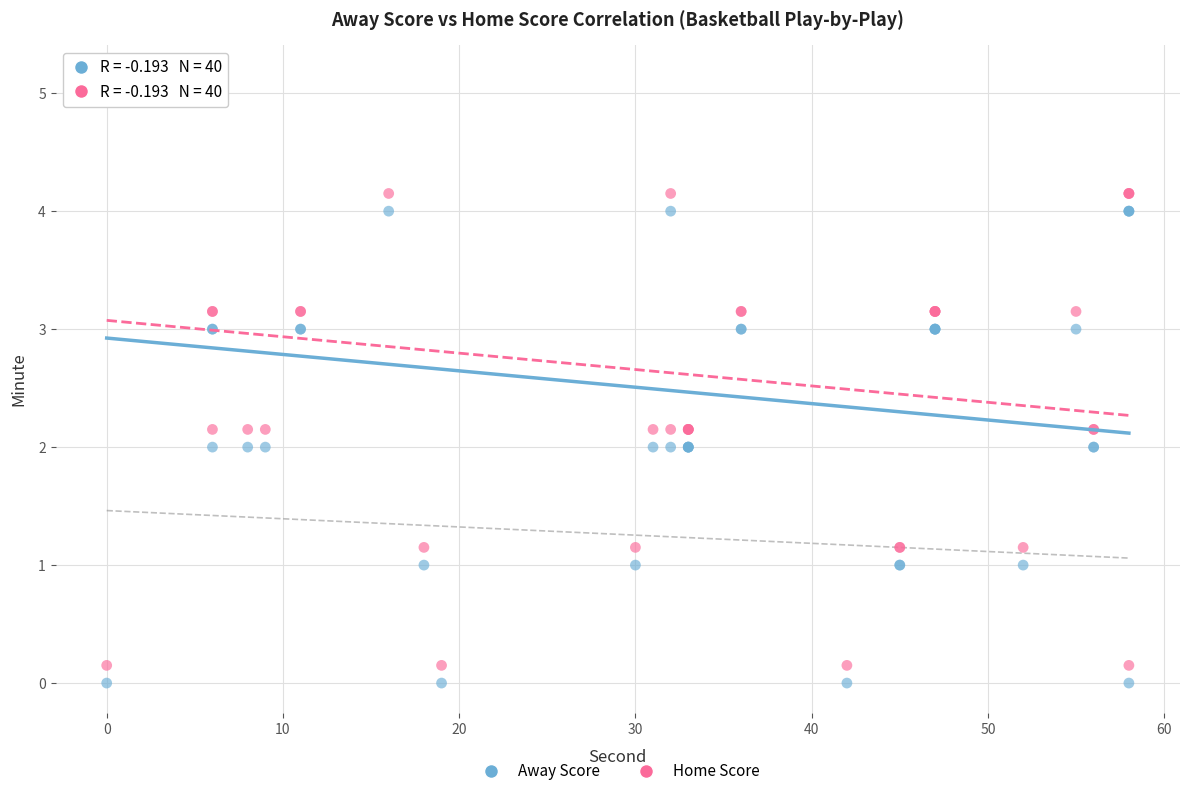

Which series reaches the minimum Y coordinate?

Away Score